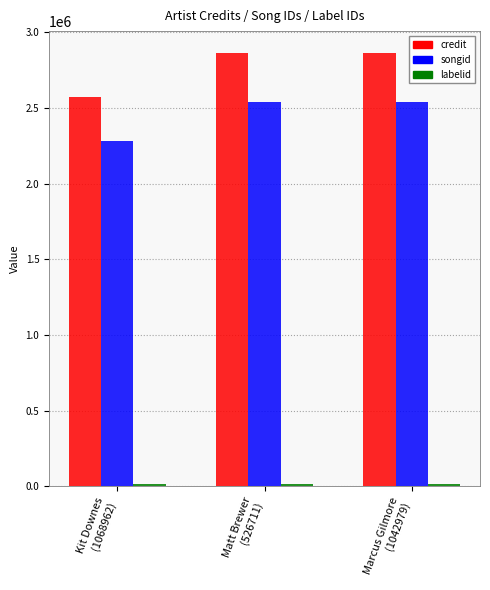

Which series has the largest total across all categories?

credit